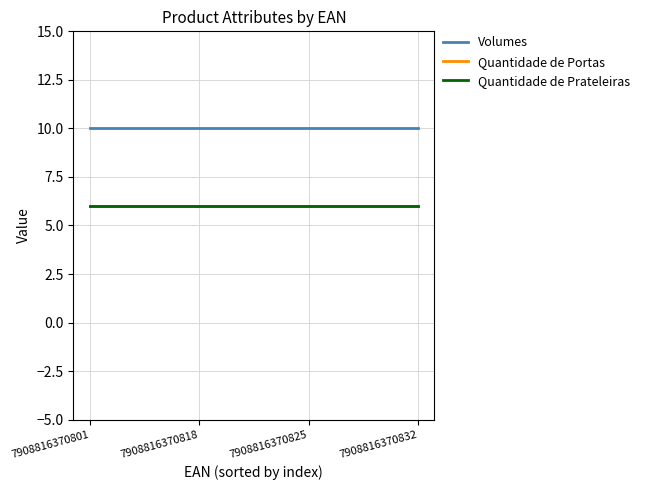

Read the Volumes value at 7908816370832.

10